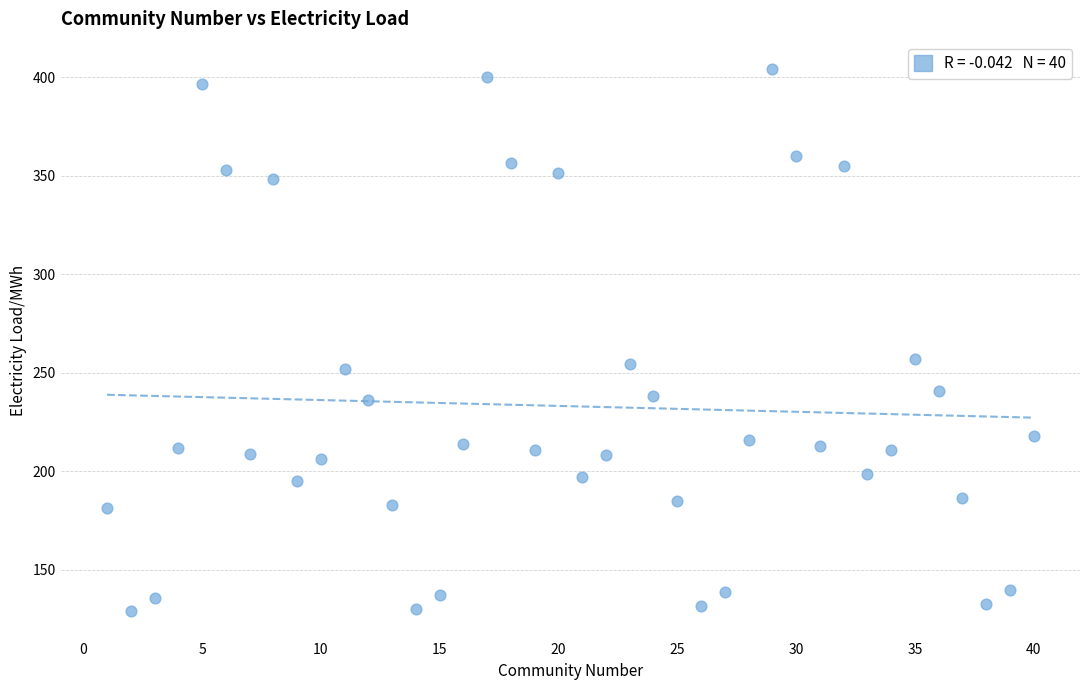

What is the range of Y values (max minus min)?

275.4